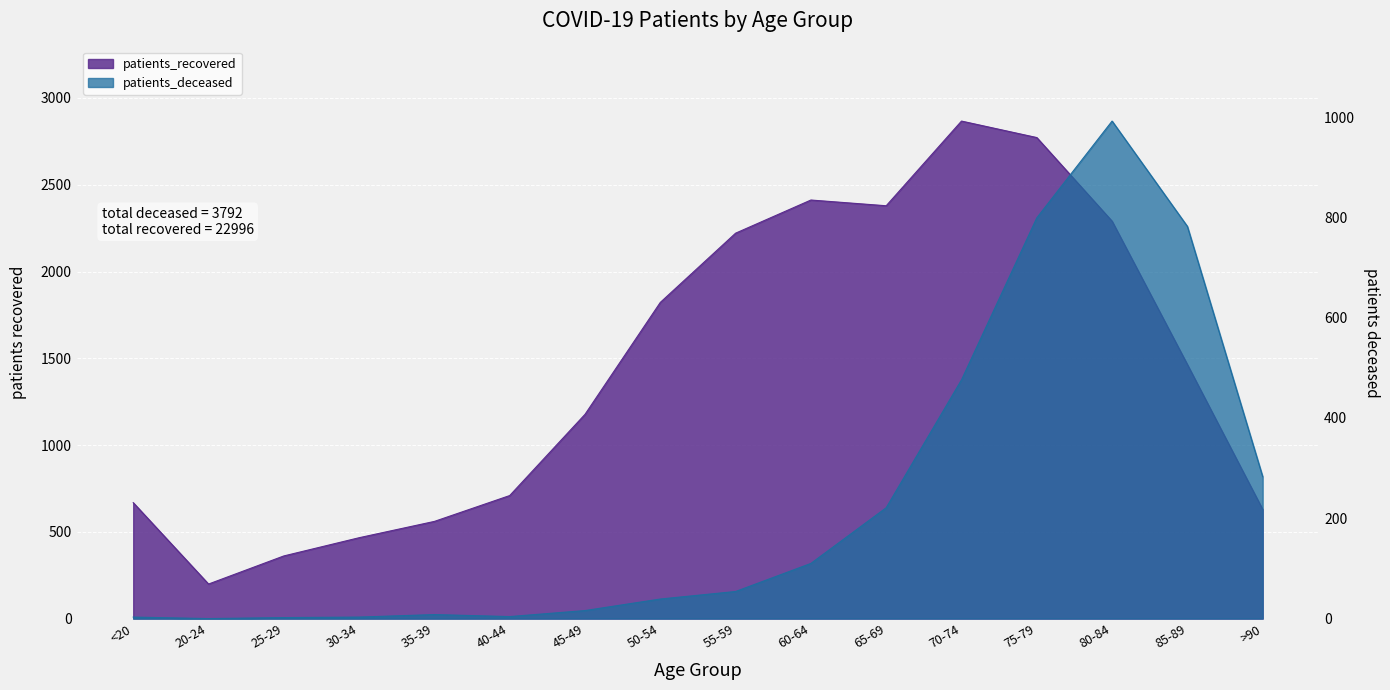

Rank the series by their average value, from lowest to highest.

patients_deceased, patients_recovered